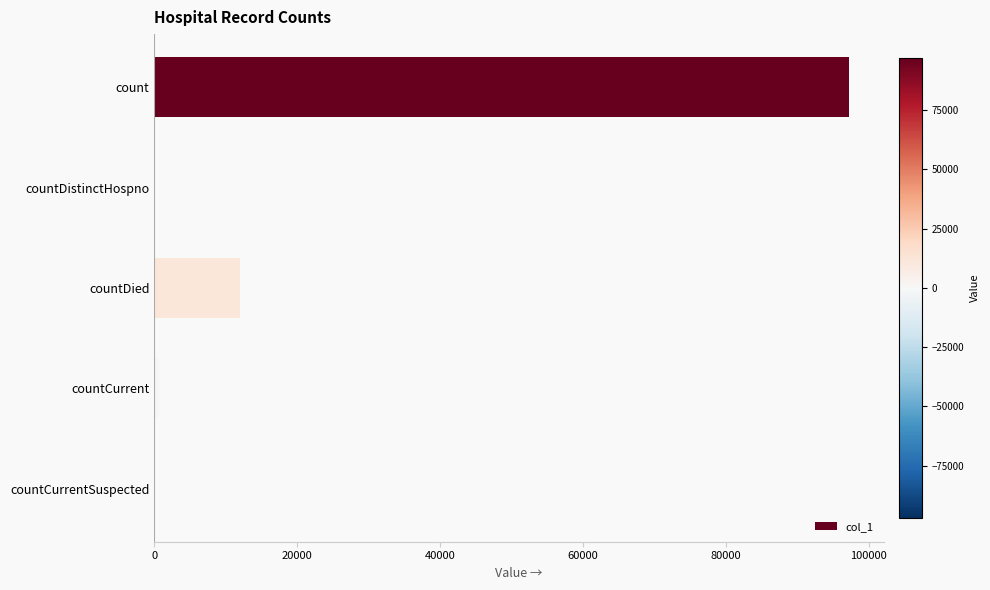

At which label is the value closest to 48616?

countDied